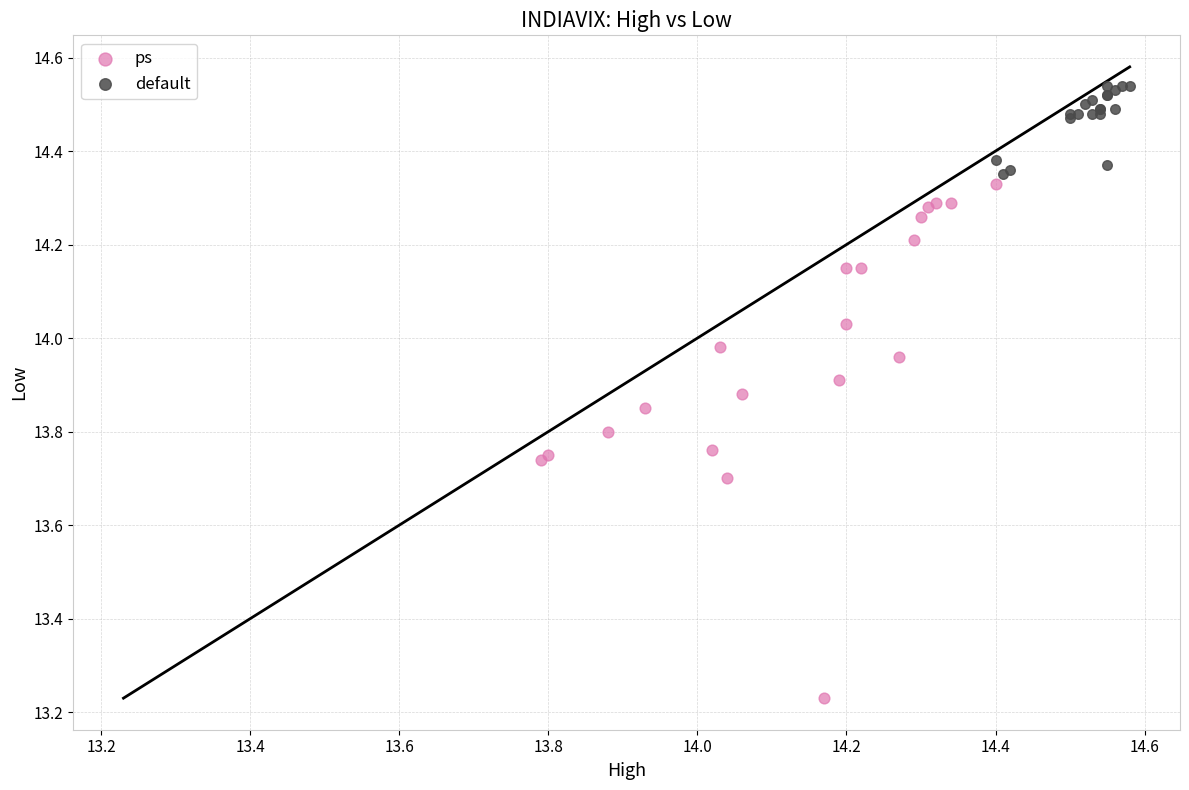

Which series contains the lowest Y value?

ps